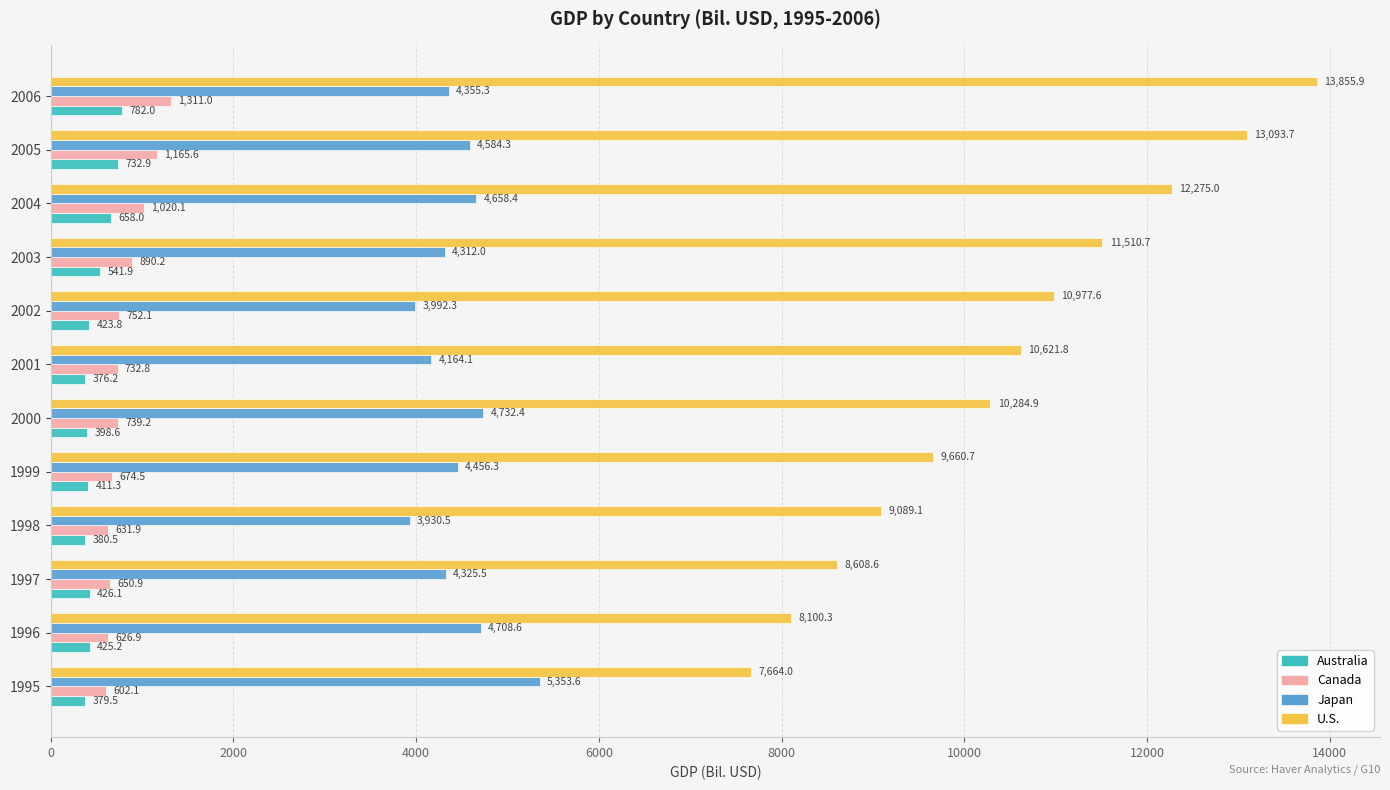

What is the maximum value shown in the chart?

13855.9